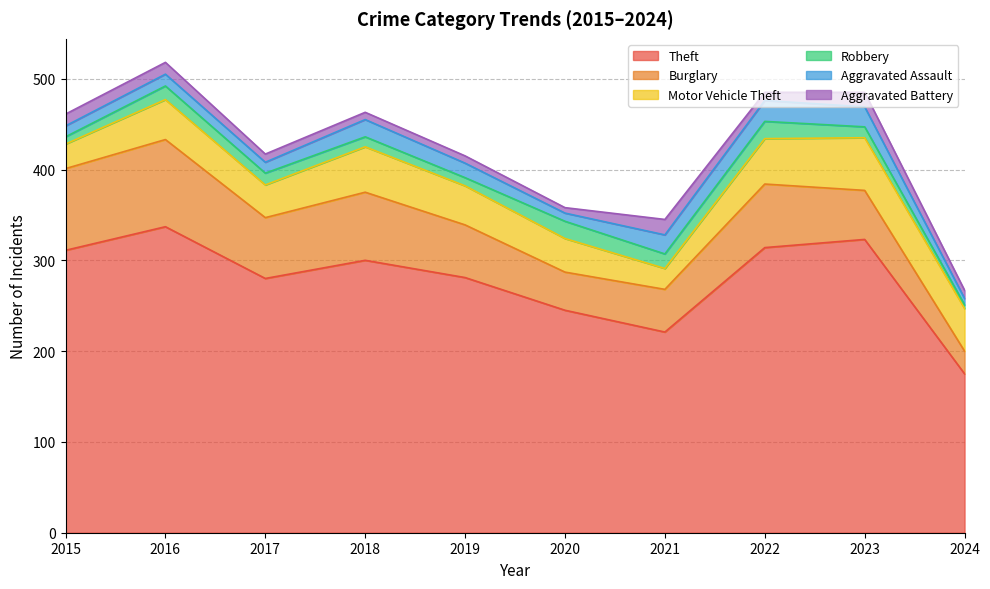

What is the value of the Theft point at the 1st from the left?

311